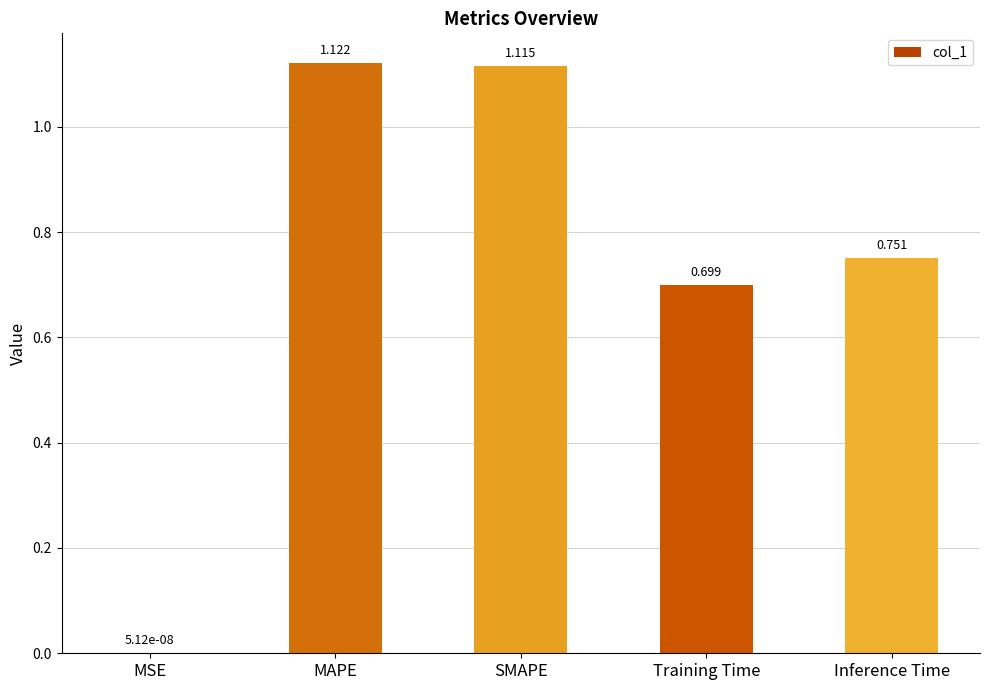

Does the chart contain stacked bars?

No